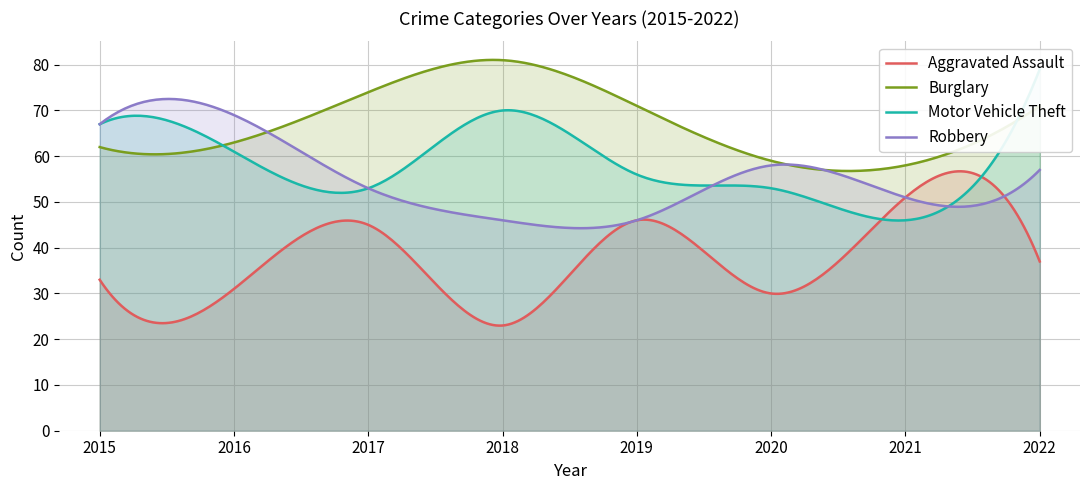

At 2016, list the series in order from smallest to largest.

Aggravated Assault, Motor Vehicle Theft, Burglary, Robbery